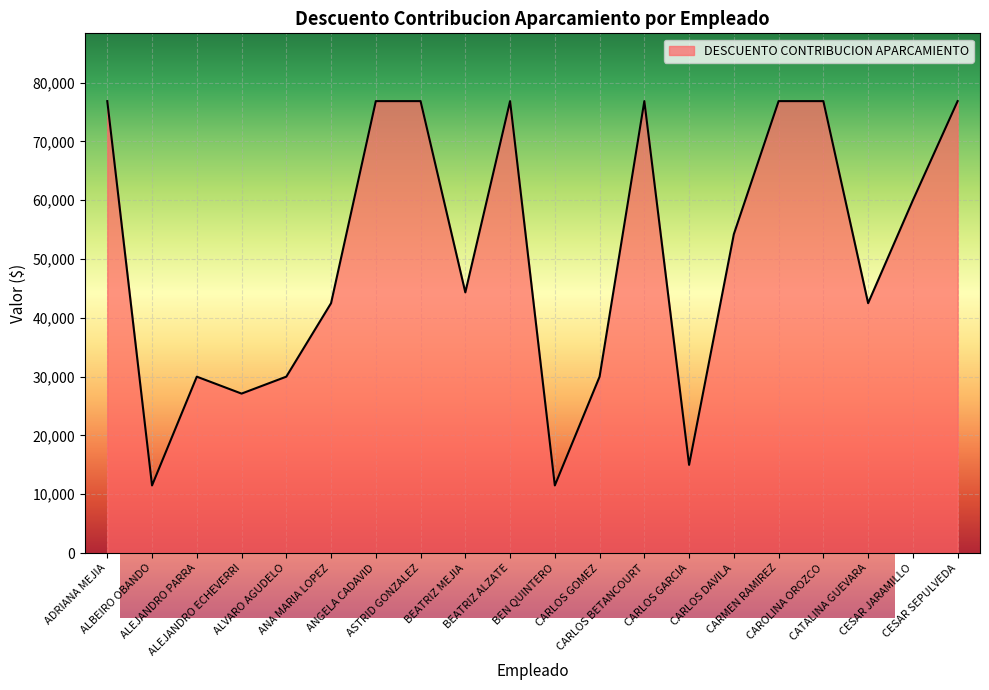

What is the difference between the maximum and minimum values?

65362